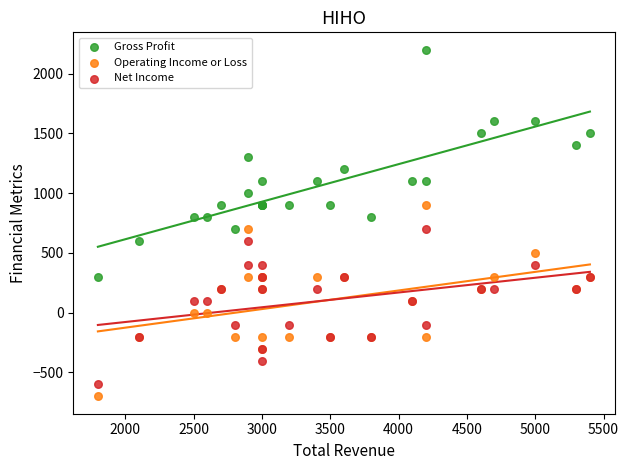

Which series reaches the maximum Y coordinate?

Gross Profit